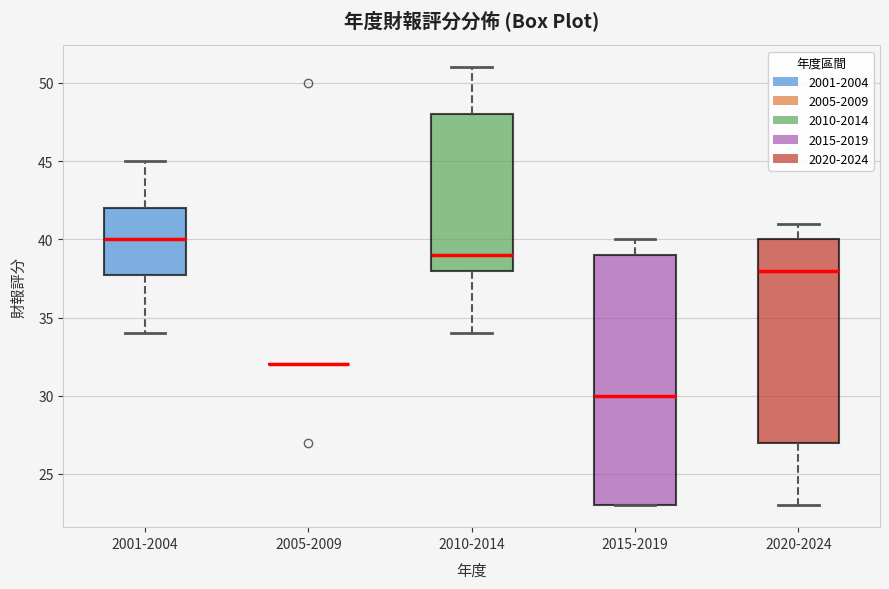

Reading left to right, transcribe this box plot: for each box, give where its median line is, the range the box spans, and where its two whiskers end, as read against the y-axis. The values are not printed on the chart, so give them approximately, as read against the axis.

2001-2004: median 40, box 38 to 42, whiskers 34 to 45
2005-2009: box collapsed to a line at 32, whiskers 32 to 32
2010-2014: median 39, box 38 to 48, whiskers 34 to 51
2015-2019: median 30, box 23 to 39, whiskers 23 to 40
2020-2024: median 38, box 27 to 40, whiskers 23 to 41